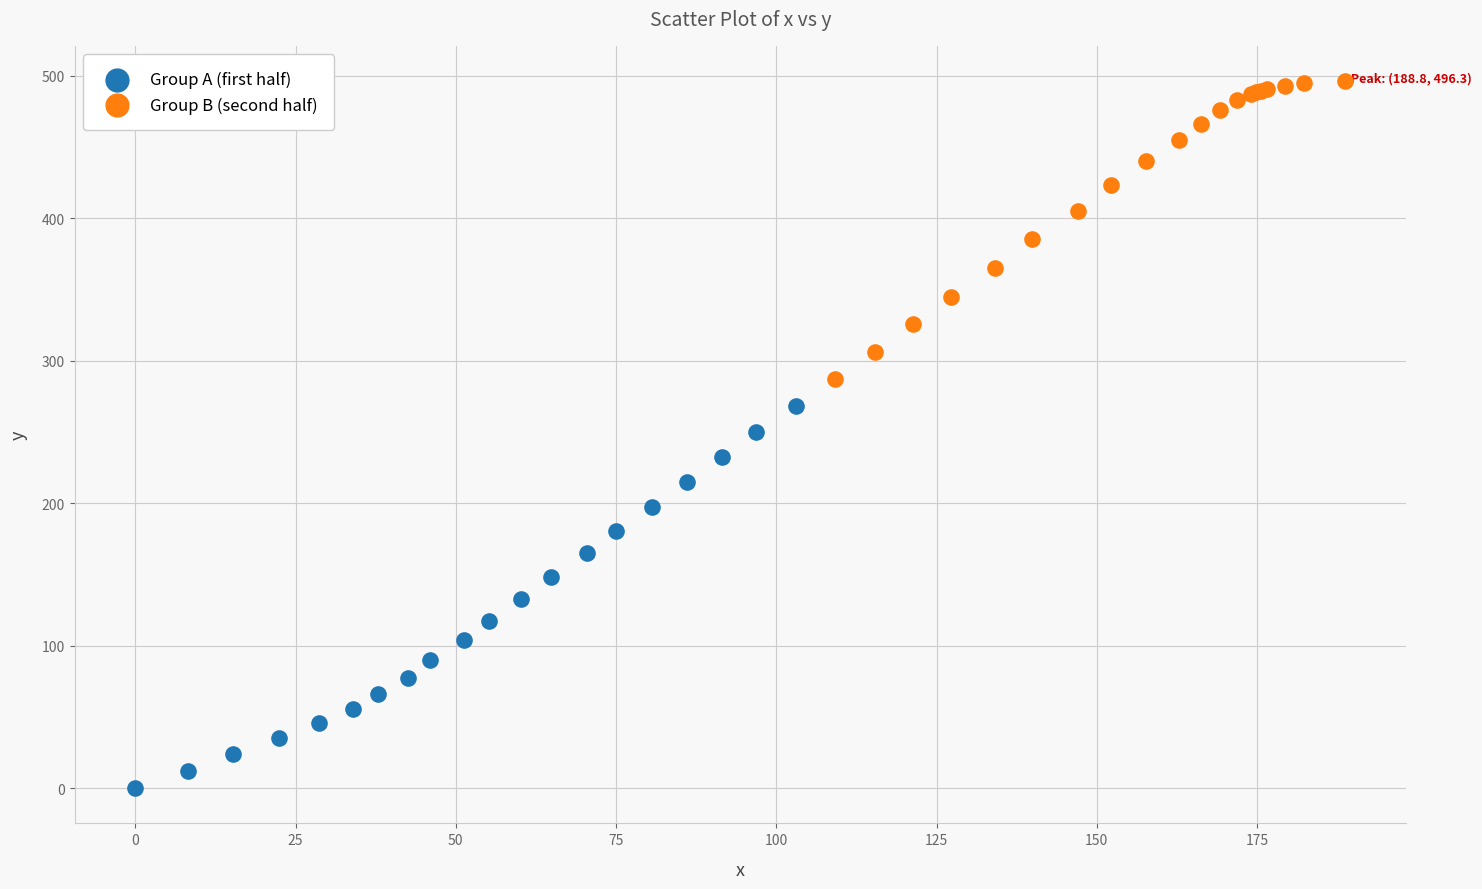

Which series reaches the minimum Y coordinate?

Group A (first half)